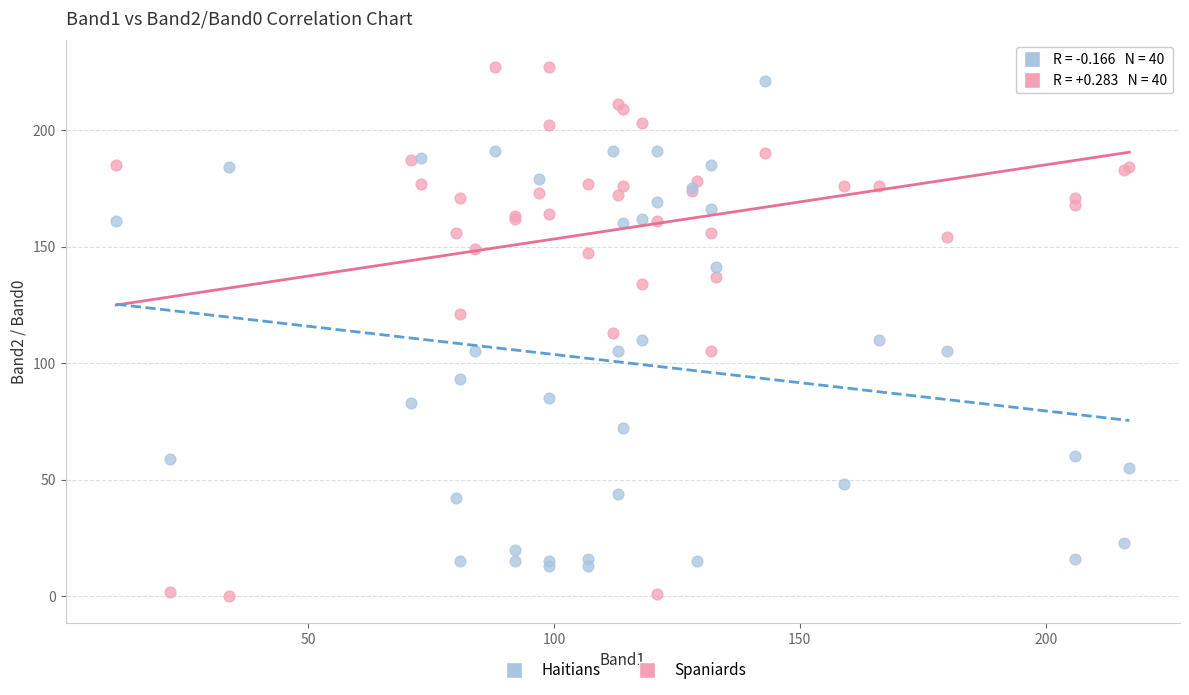

What are all the series names shown in the legend?

Haitians, Spaniards